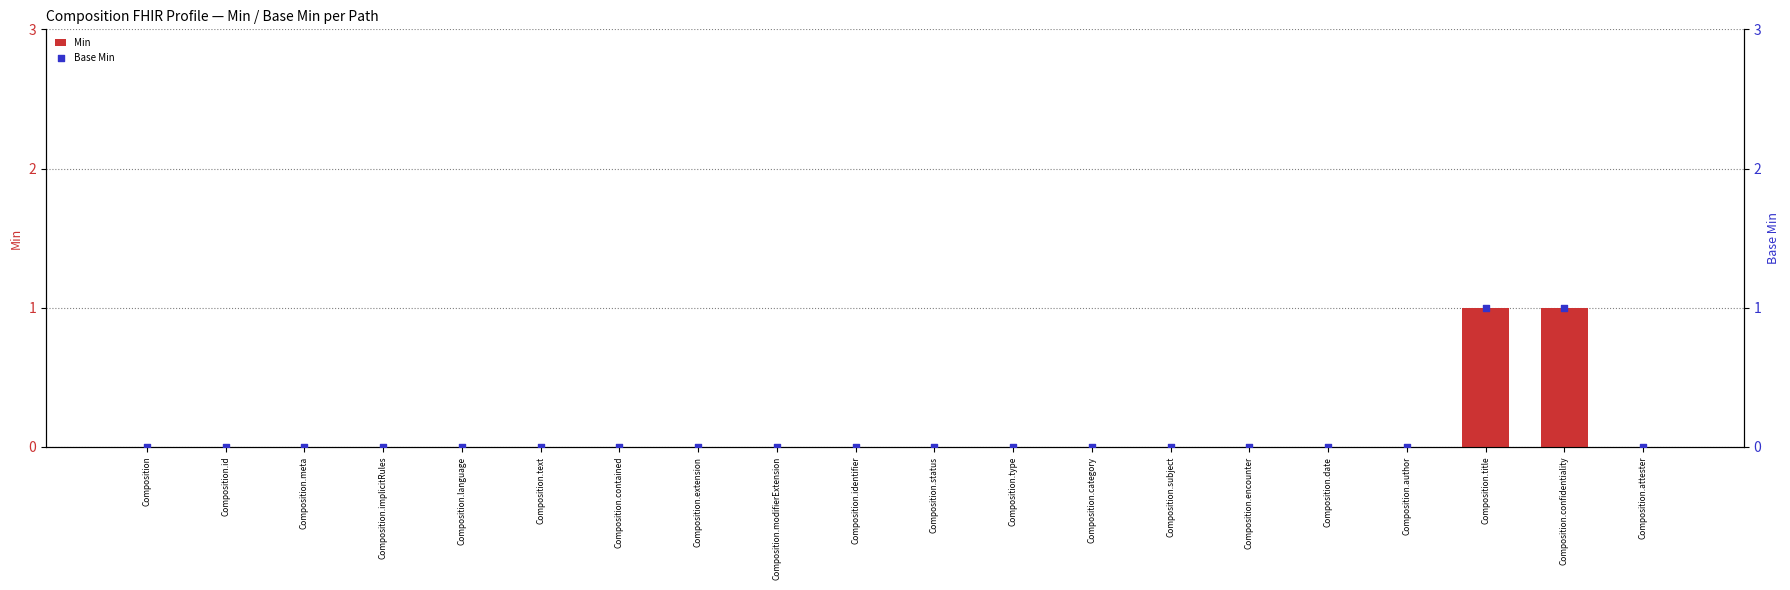

Which series reaches the minimum Y coordinate?

Min